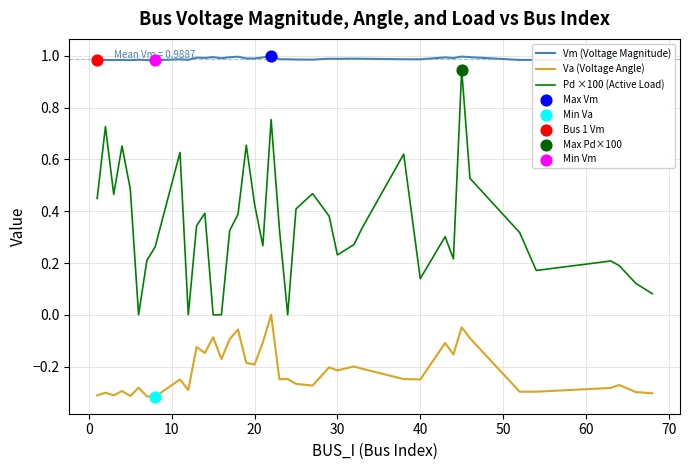

Which series has the largest total across all categories?

Vm (Voltage Magnitude)